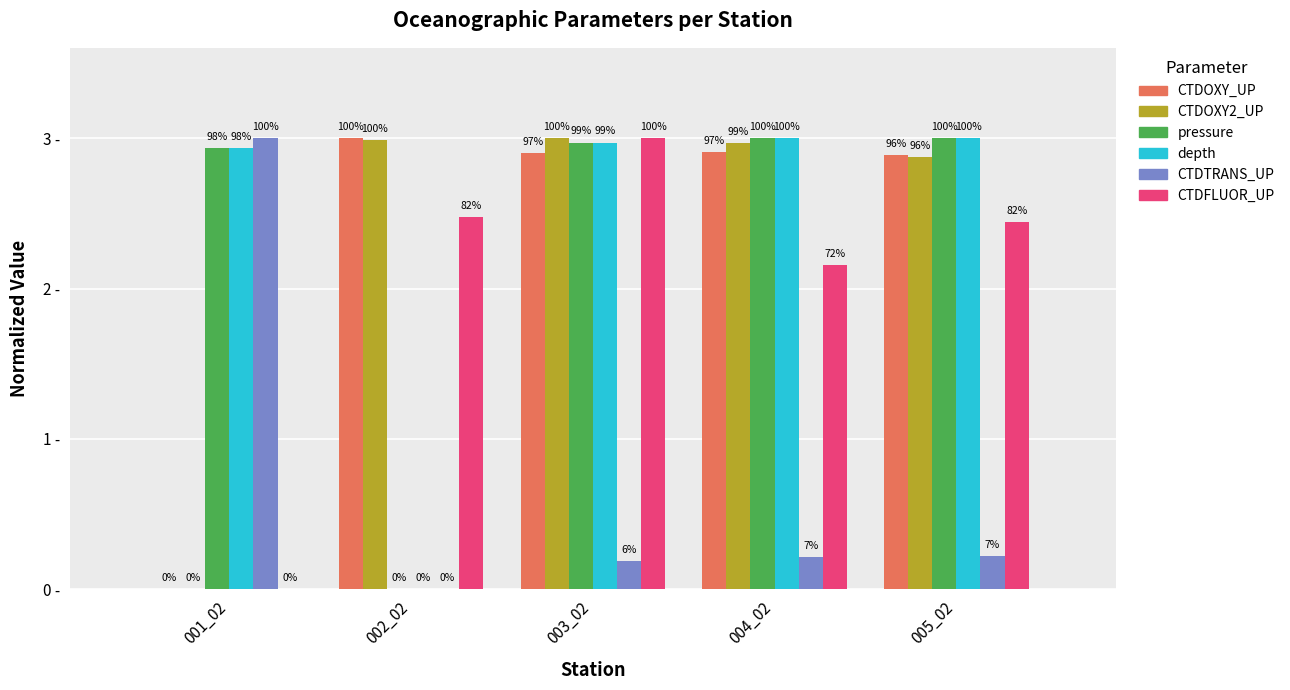

True or false: depth has a value of 3.0 at 003_02.

True